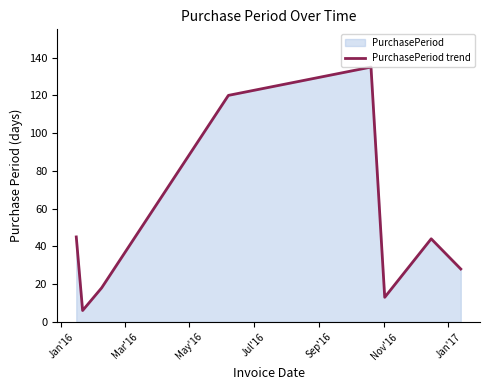

What is the average value?

51